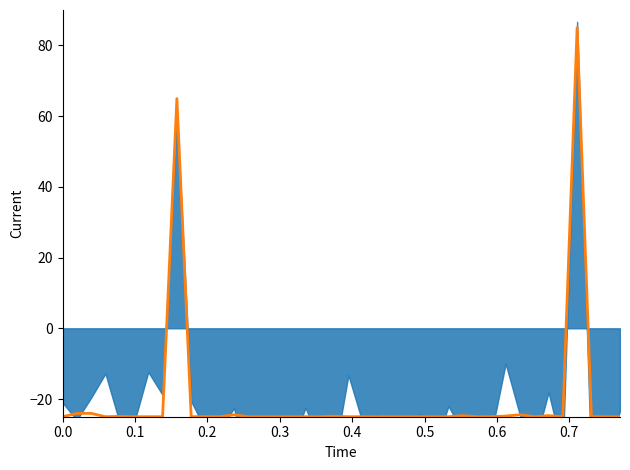

How many lines are shown in the chart?

1